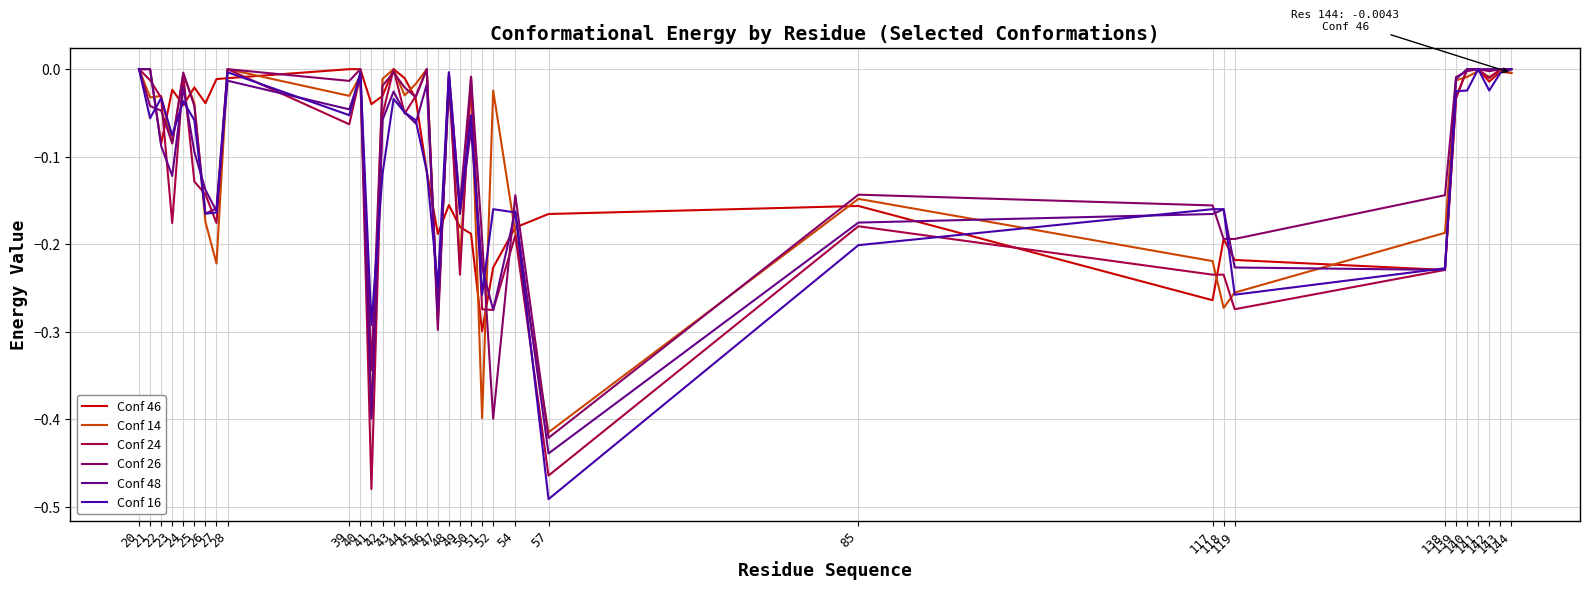

What are all the series names shown in the legend?

Conf 46, Conf 14, Conf 24, Conf 26, Conf 48, Conf 16